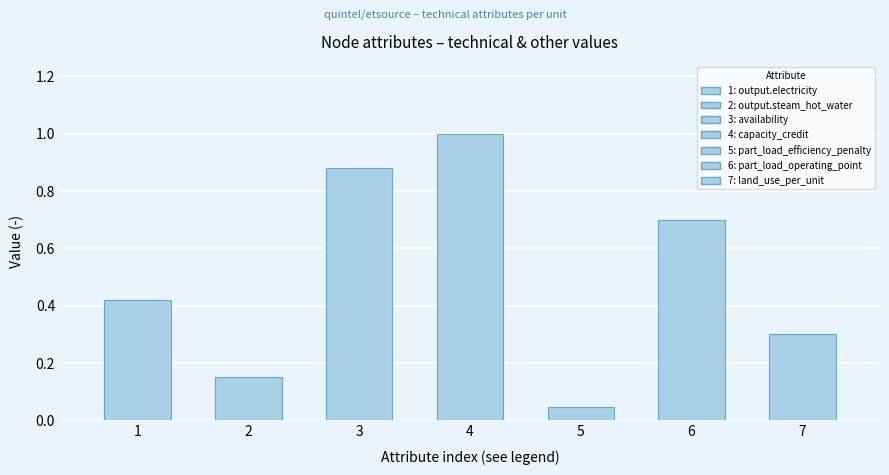

Rank the categories by value from highest to lowest.

4, 3, 6, 1, 7, 2, 5